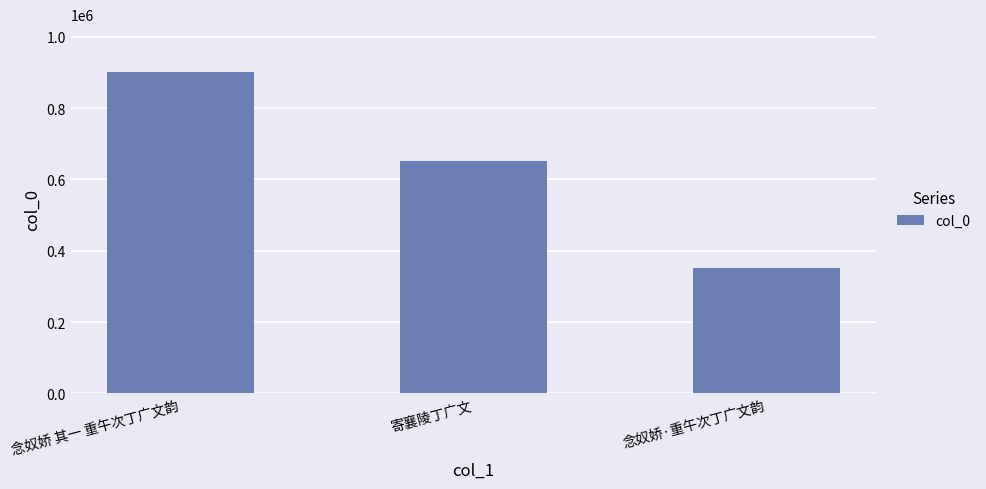

The value at 念奴娇 其一 重午次丁广文韵 is 409480. True or false?

False